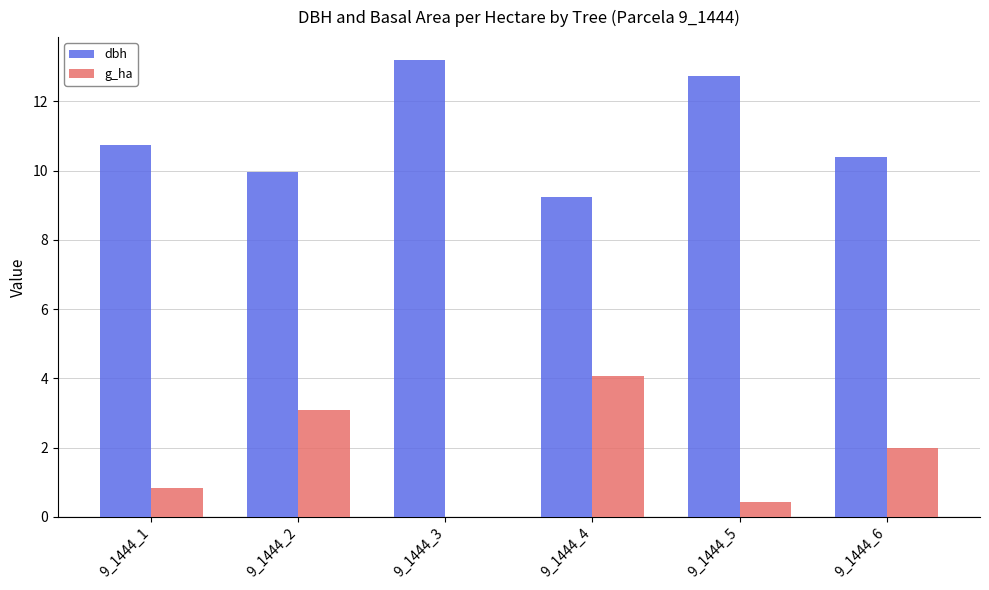

What is the total value across all series at 9_1444_5?

13.2